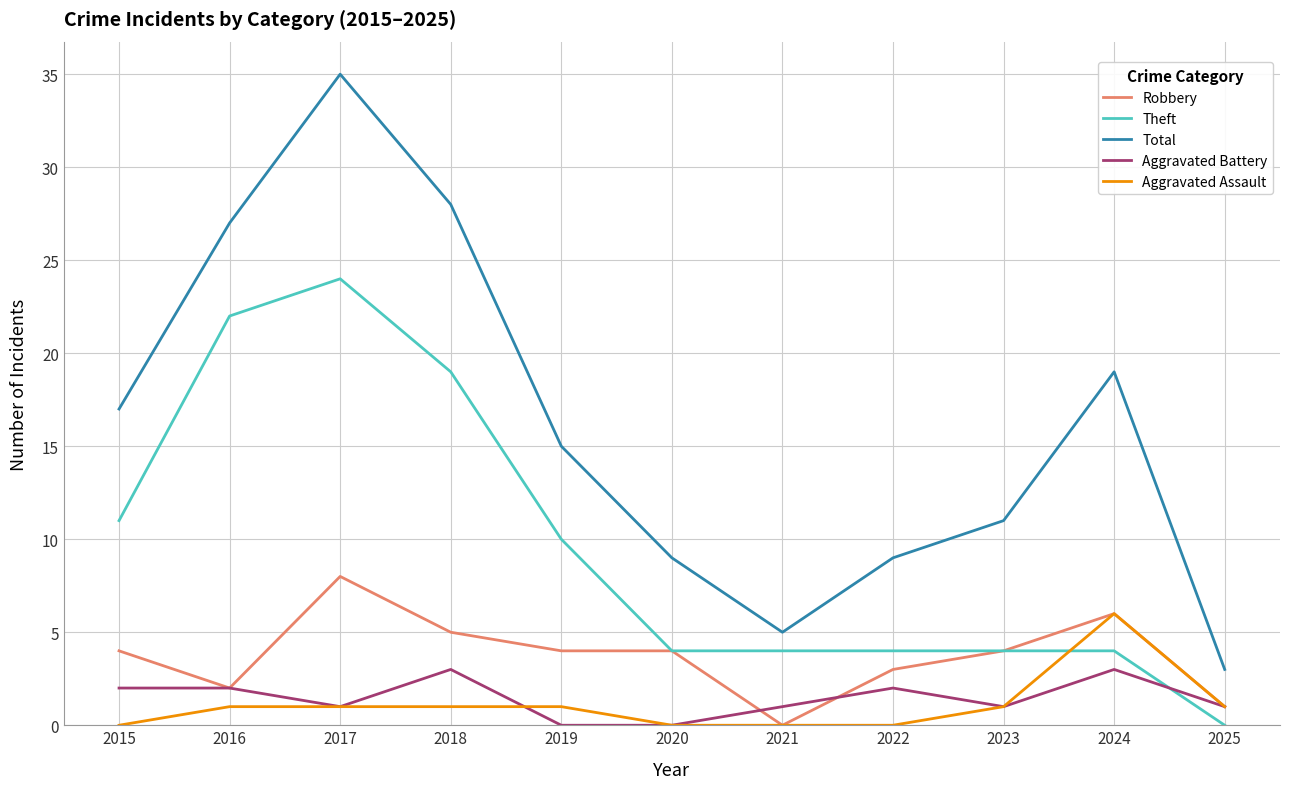

At how many categories does at least one series exceed 23?

3